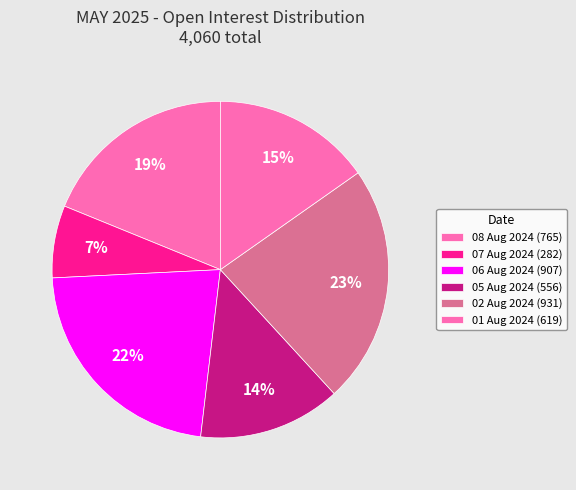

What percentage do 06 Aug 2024 and 07 Aug 2024 together represent?

29.3%